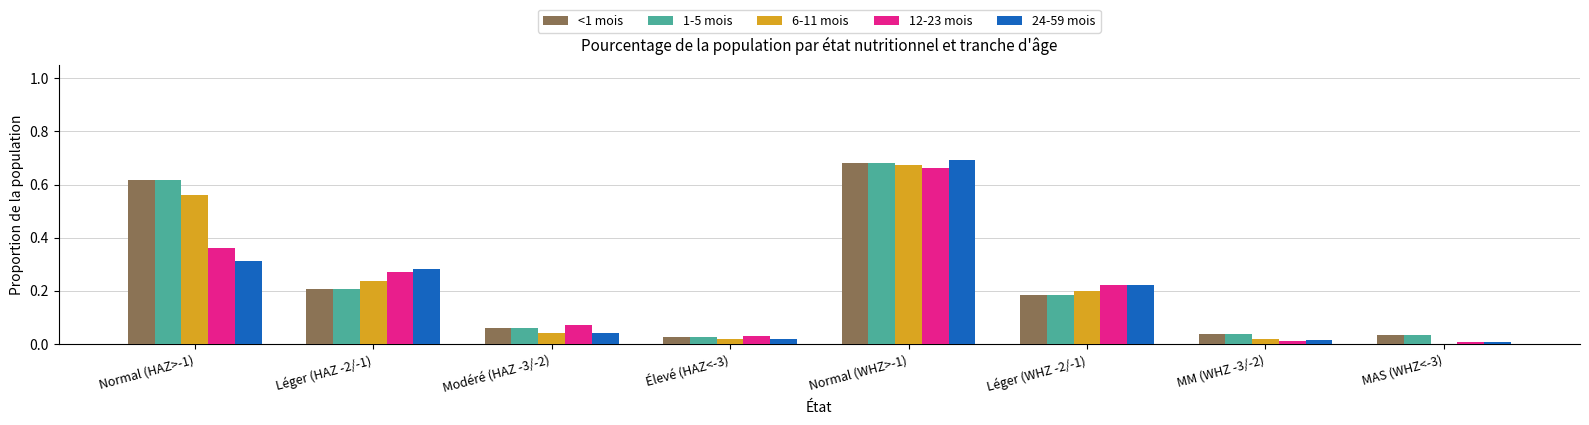

Is the value of 12-23 mois at Élevé (HAZ<-3) greater than the value of 6-11 mois at Léger (HAZ -2/-1)?

No